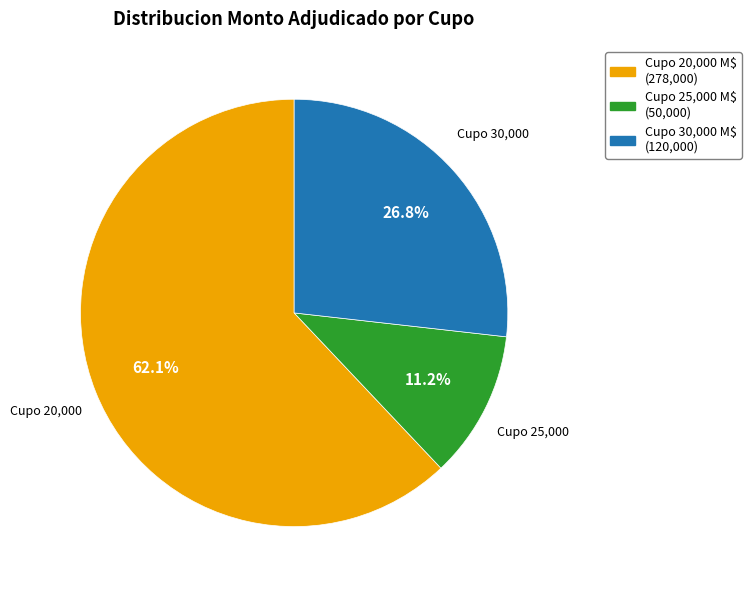

Is there a majority slice in this chart?

Yes